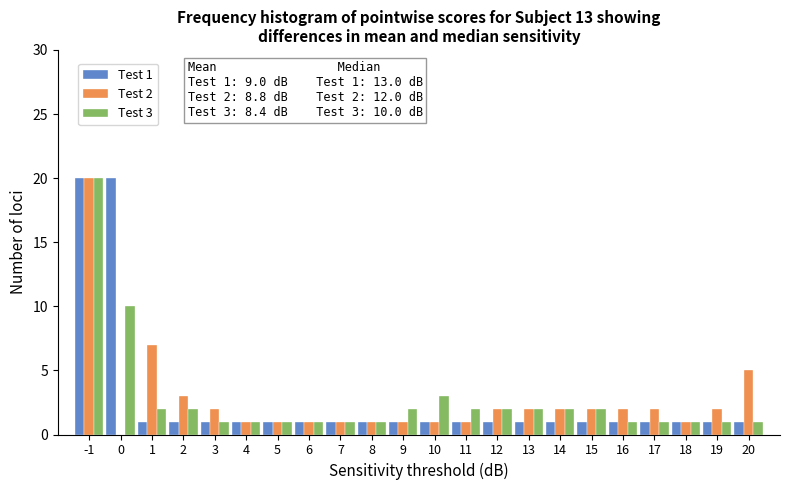

In the Test 3 series, which range on the x-axis has the tallest bar?

-1.5 to -0.5